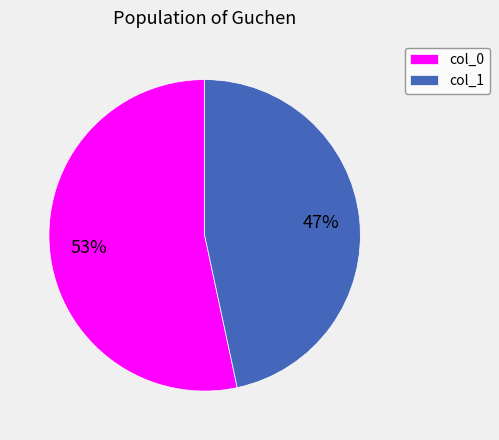

Which slice is the smallest?

col_1